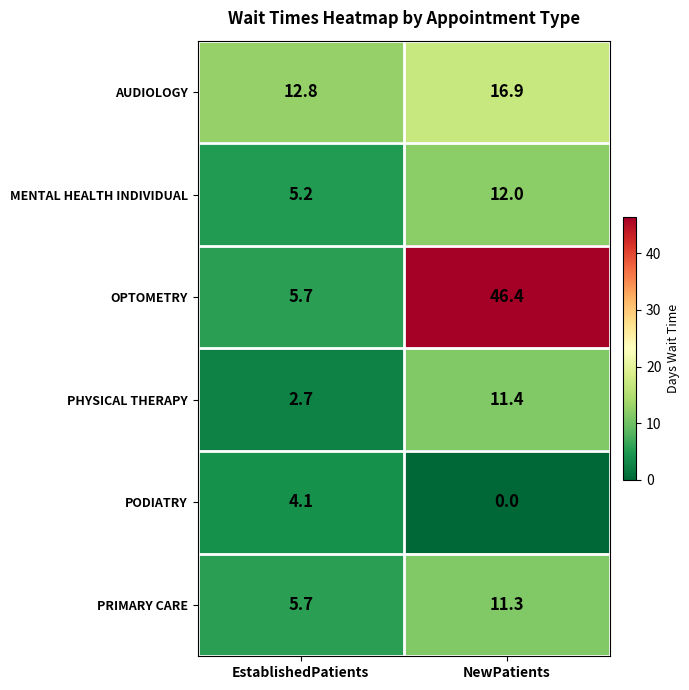

How many data points in PRIMARY CARE are above 11?

1